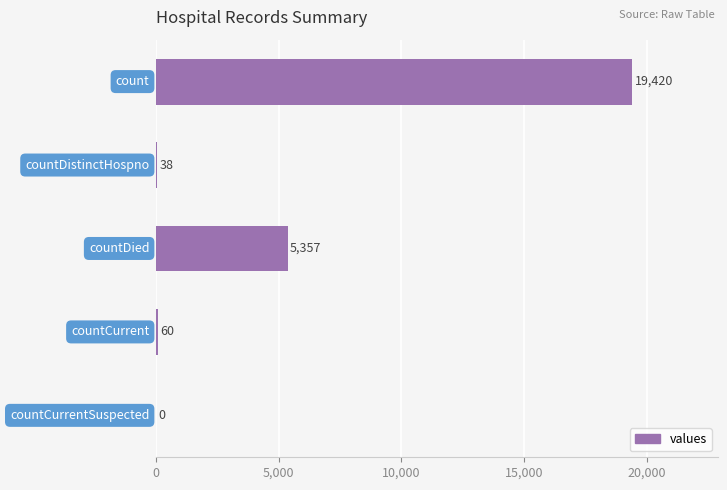

What is the greatest value displayed?

19420